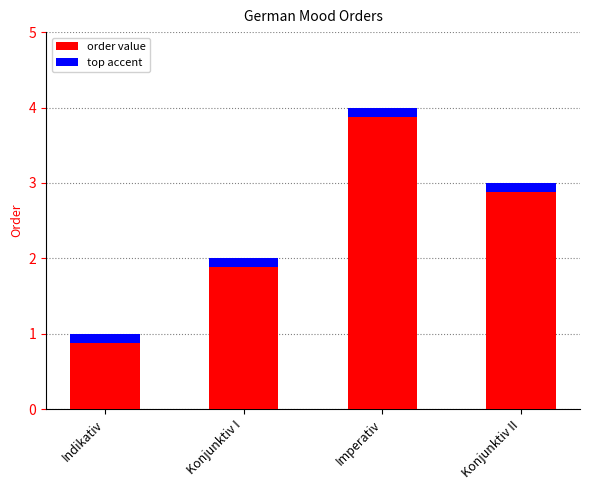

What is the greatest value displayed?

4